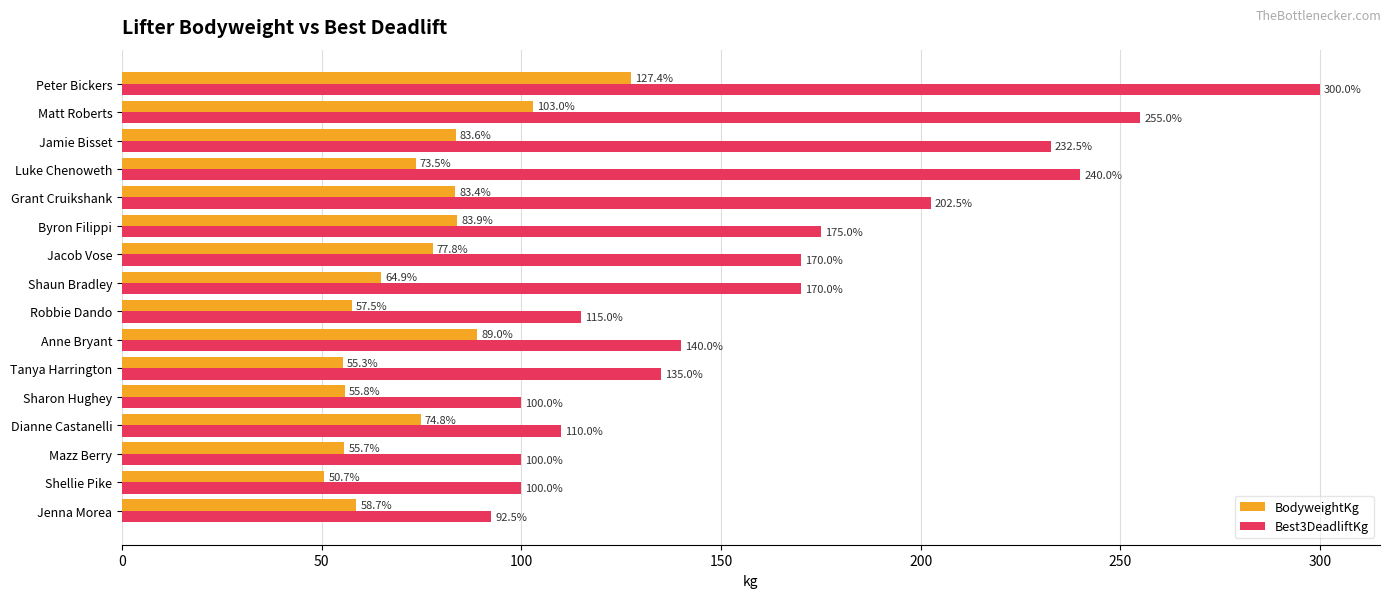

Which series has the widest spread of values?

Best3DeadliftKg